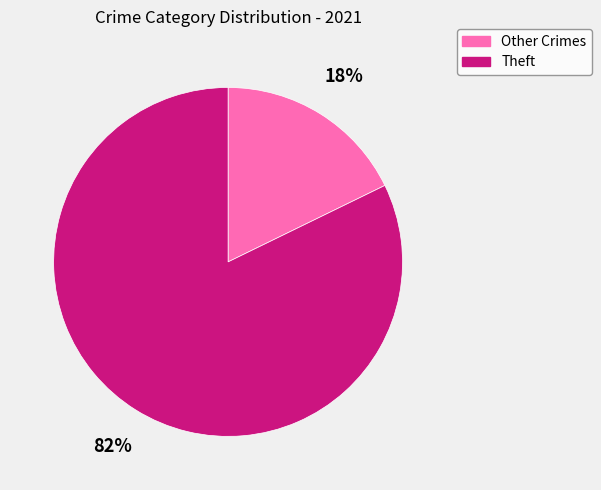

How many segments does this pie chart have?

2